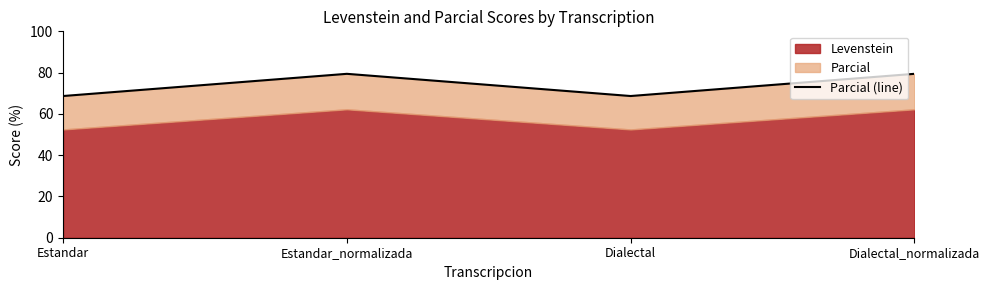

At which label does the data first exceed 79?

Estandar_normalizada